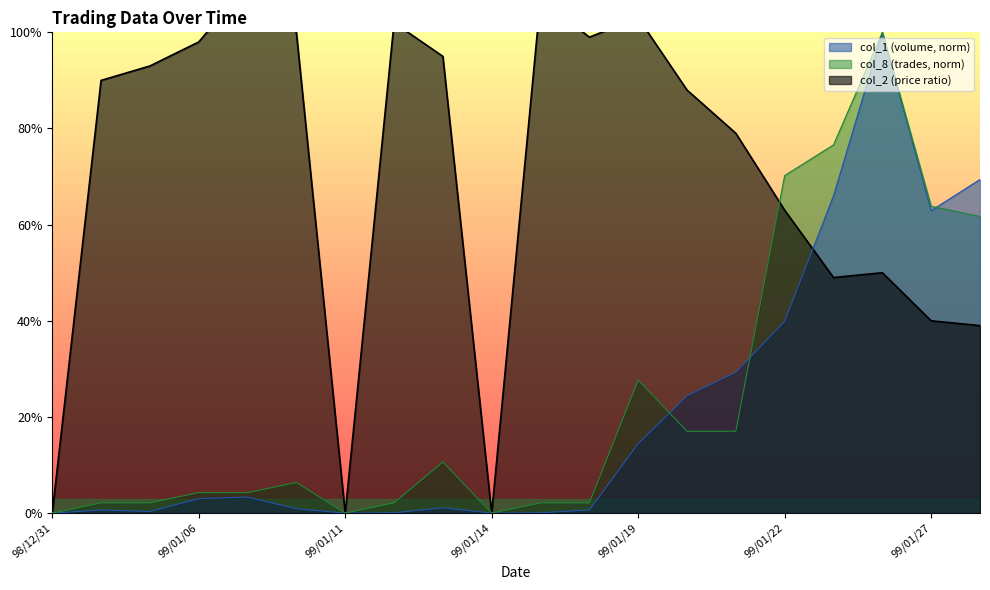

Is the value of col_2 at 99/01/20 greater than the value of col_1 at 99/01/07?

Yes